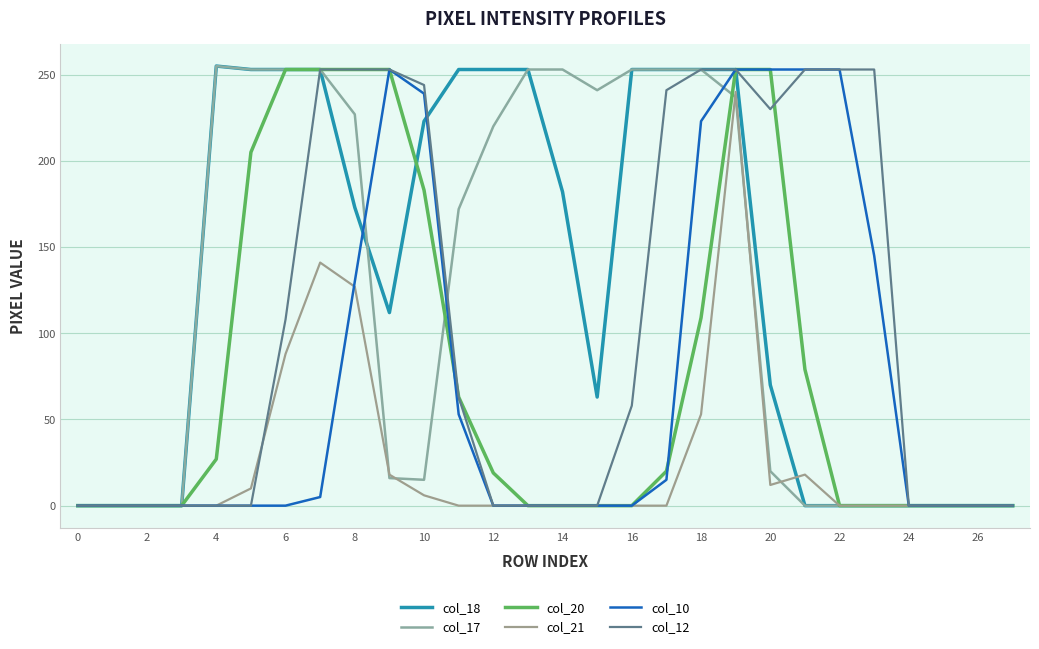

How many intersections are there between col_10 and col_18?

2